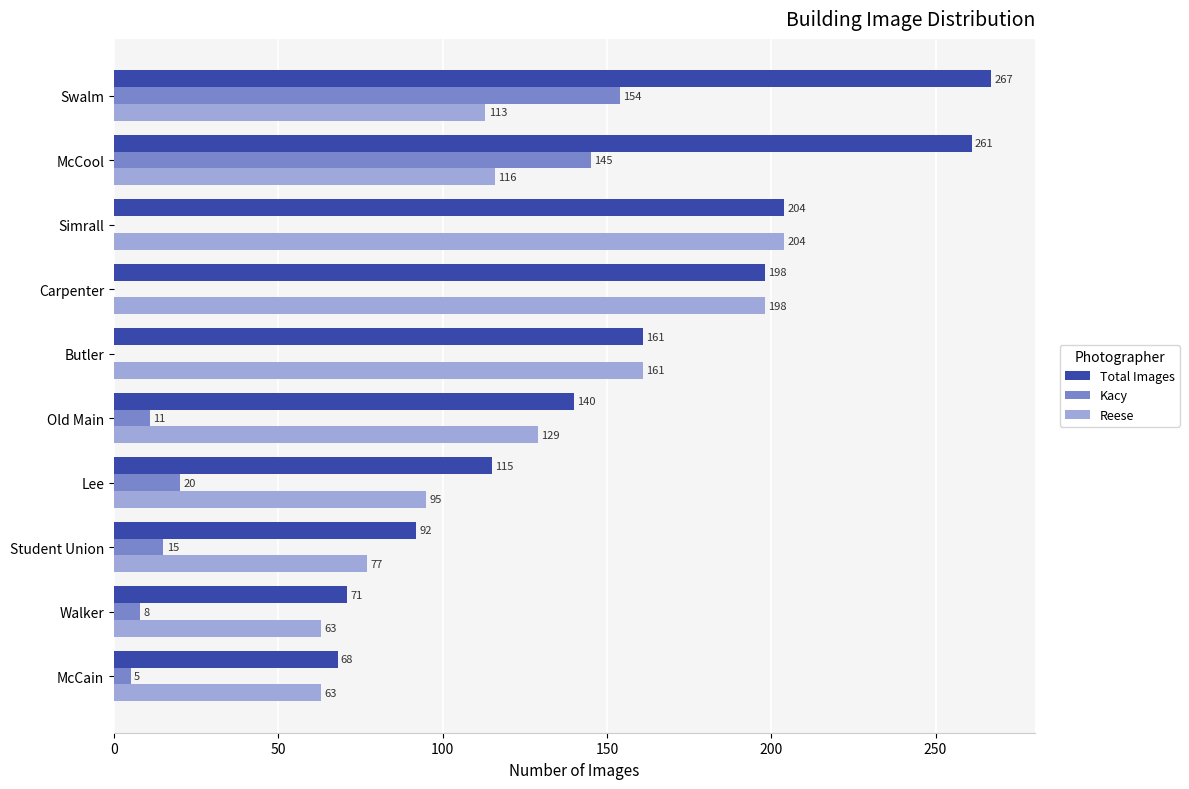

The value of Kacy at Simrall is 0. True or false?

True